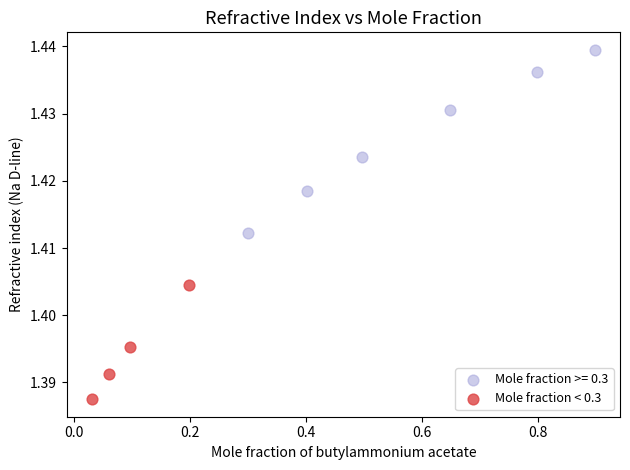

Which series contains the lowest Y value?

Mole fraction < 0.3